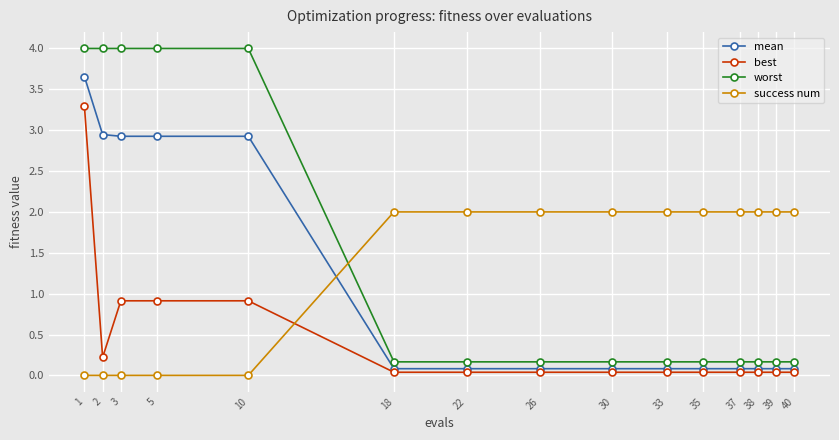

What is the difference between the maximum and minimum values in the best series?

3.3